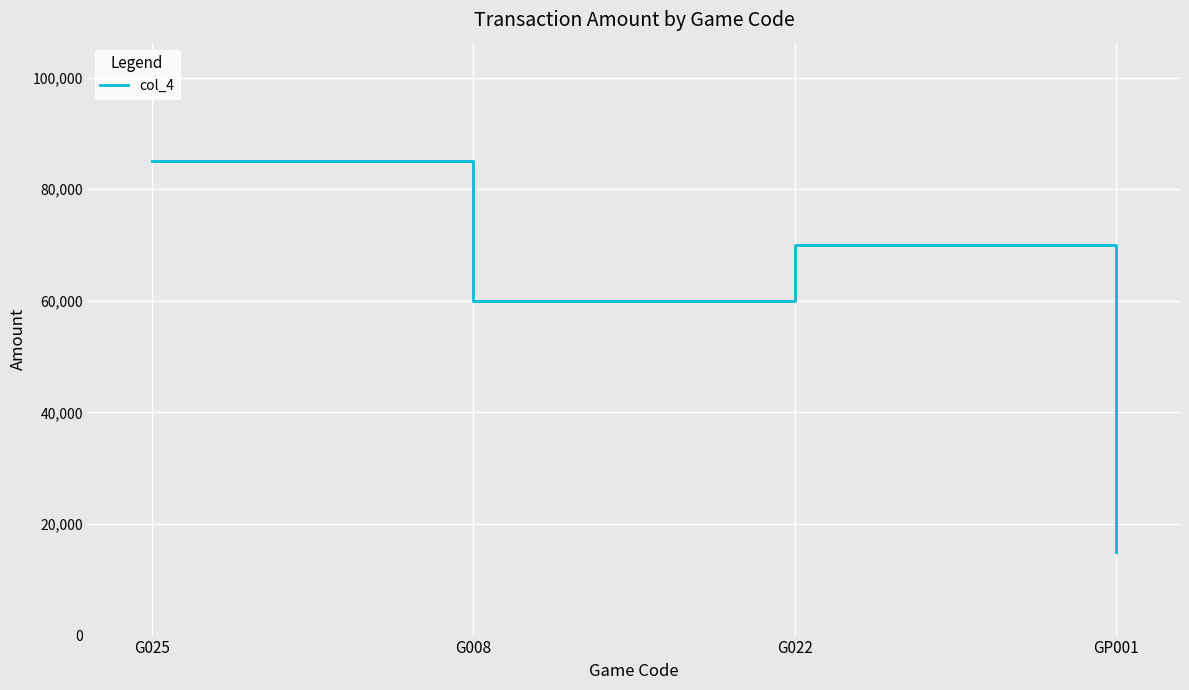

What is the average value?

57500